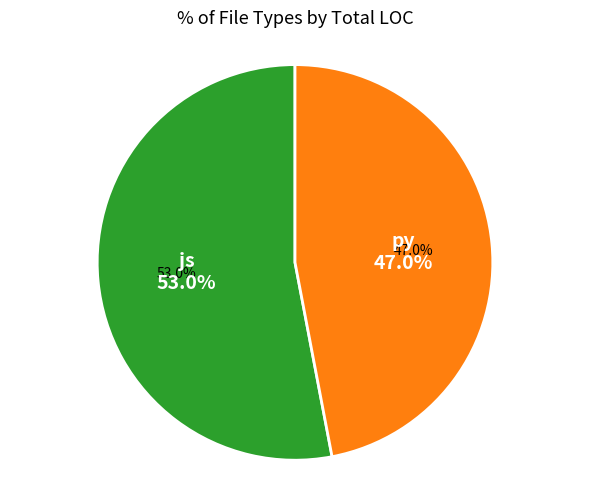

What percentage is the py slice, to the nearest percent?

47%